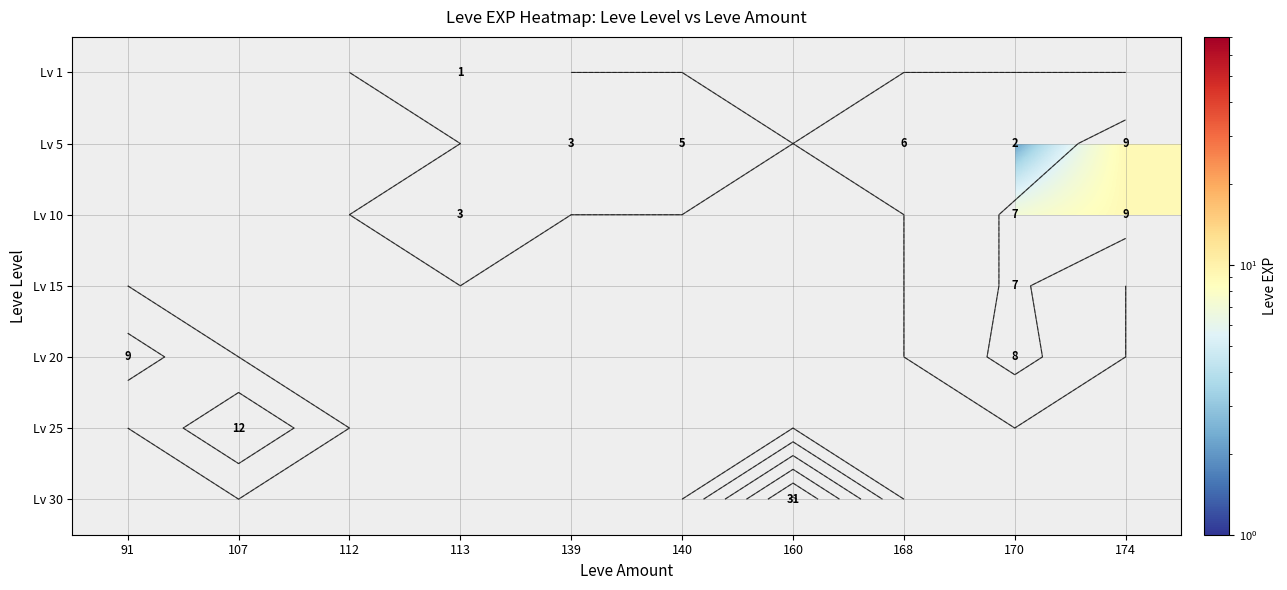

What is the maximum value shown in the chart?

31.0